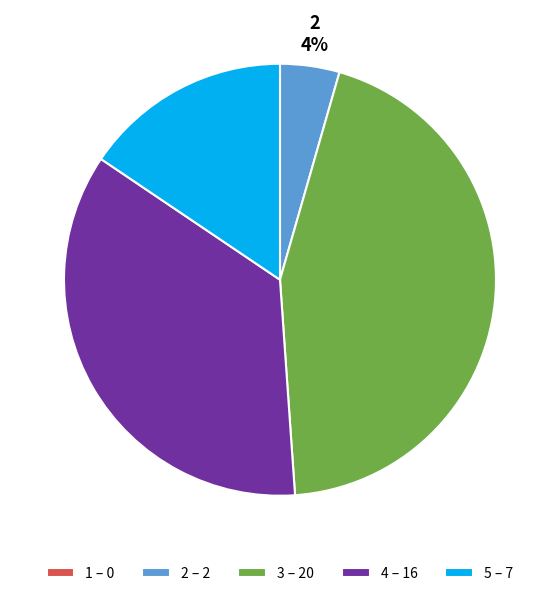

To the nearest percent, what is the average slice percentage?

20%